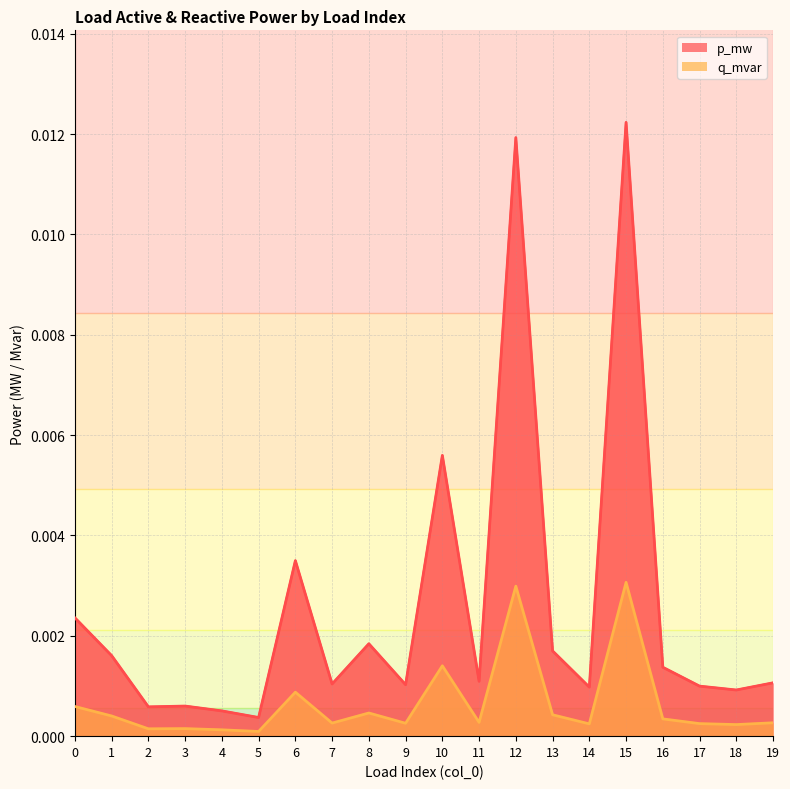

Where is the first local minimum for p_mw?

2